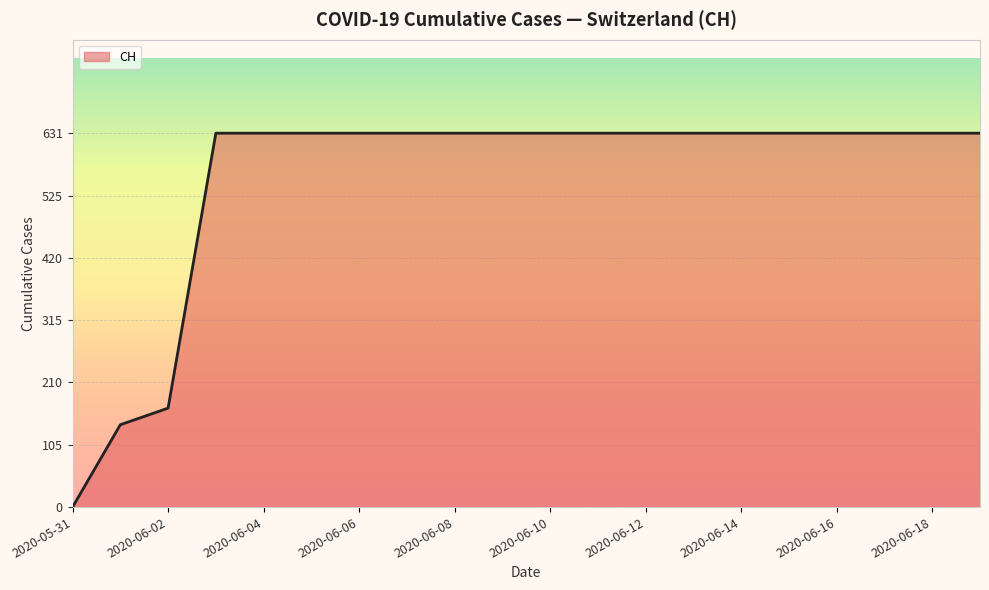

Reading left to right, transcribe all the data shown in this chart.

0	139	167	631	631	631	631	631	631	631	631	631	631	631	631	631	631	631	631	631